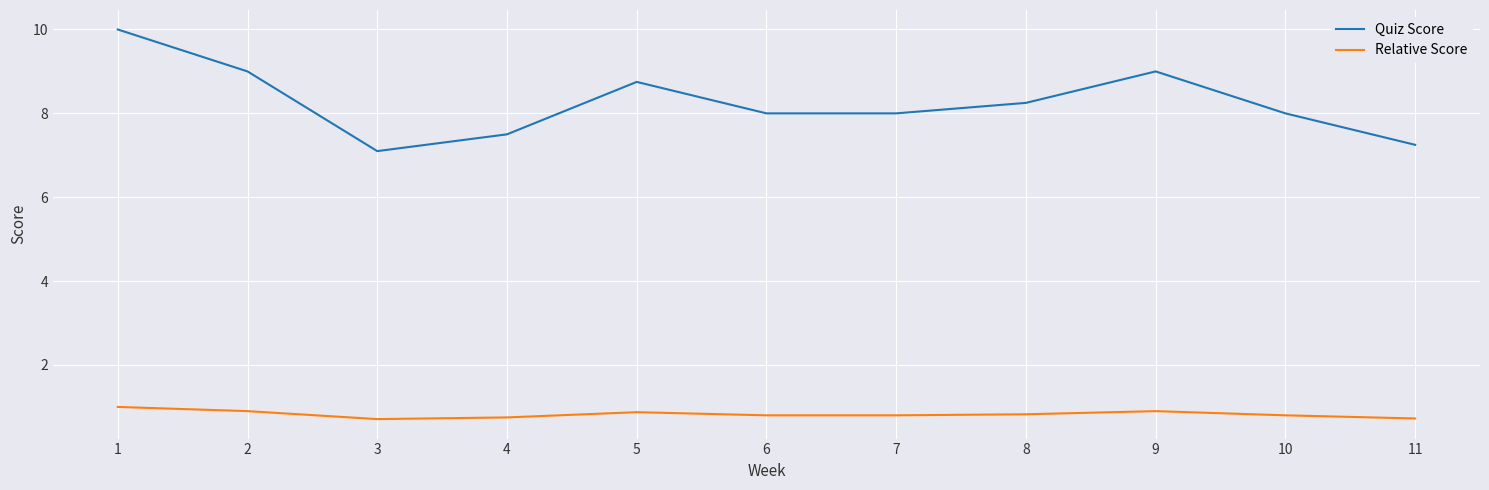

What are all the series names shown in the legend?

Quiz Score, Relative Score